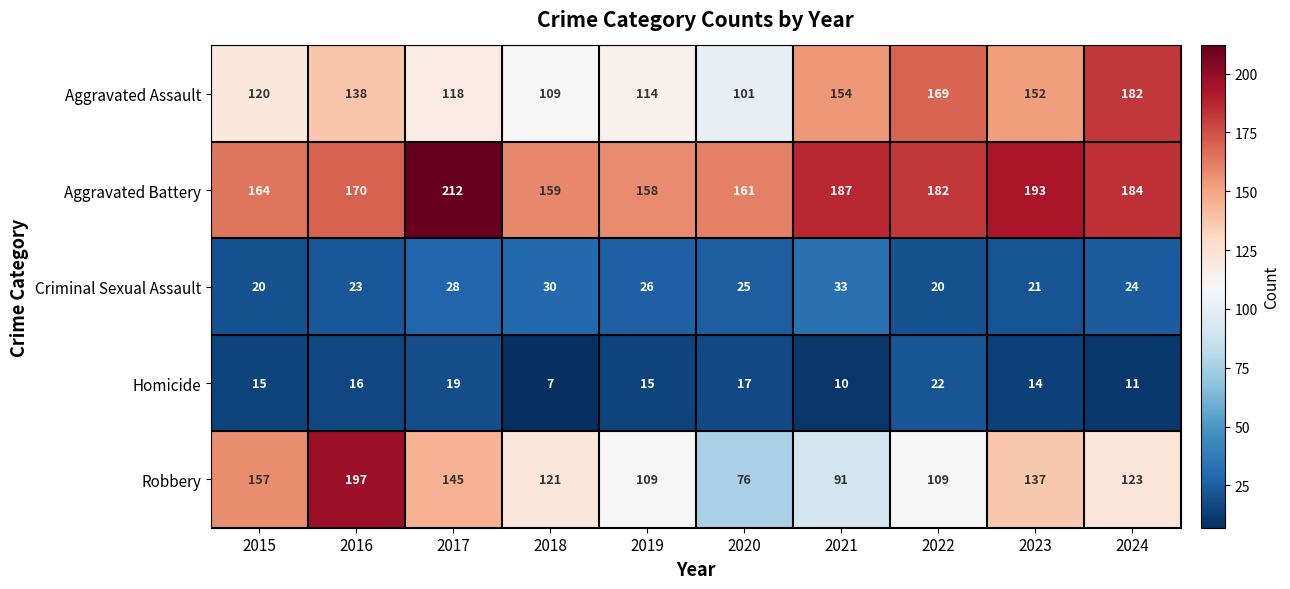

Is it true that Robbery equals 197 at 2016?

True